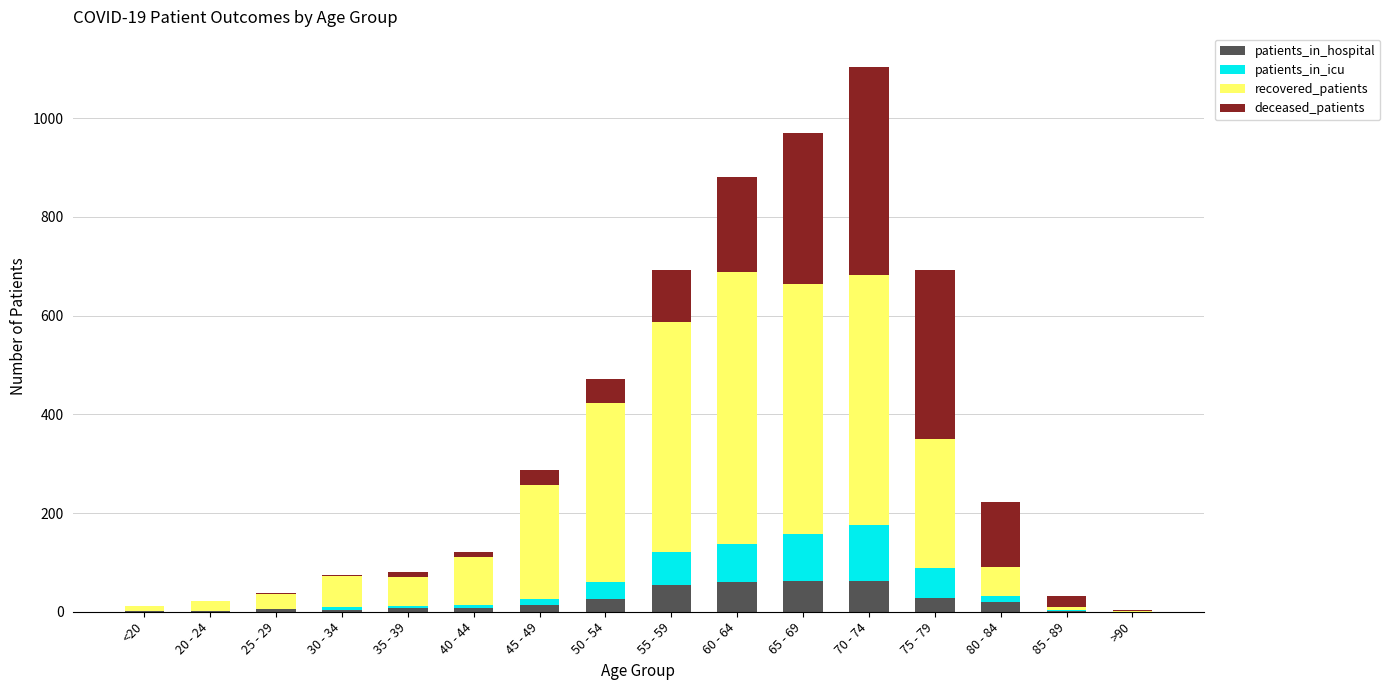

What is the highest value of the patients_in_hospital series?

63